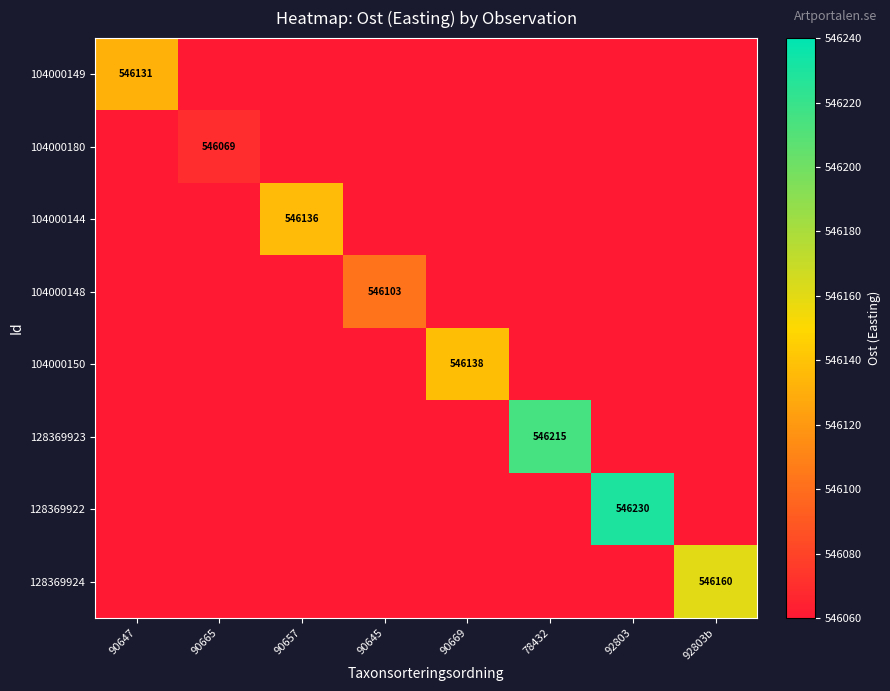

The value of 104000148 at 90645 is 838902. True or false?

False